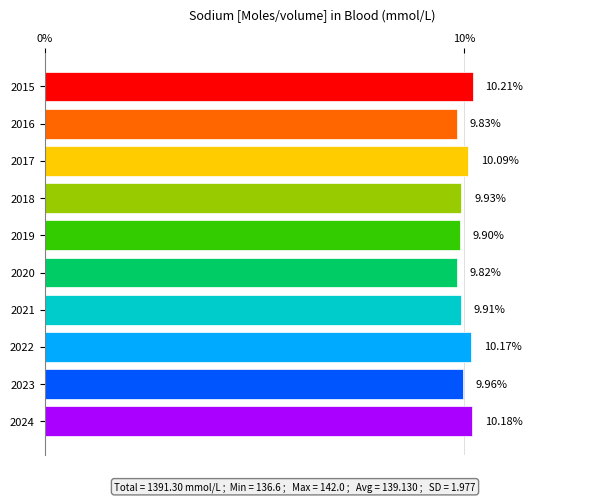

What is the difference between the maximum and minimum values?

0.4